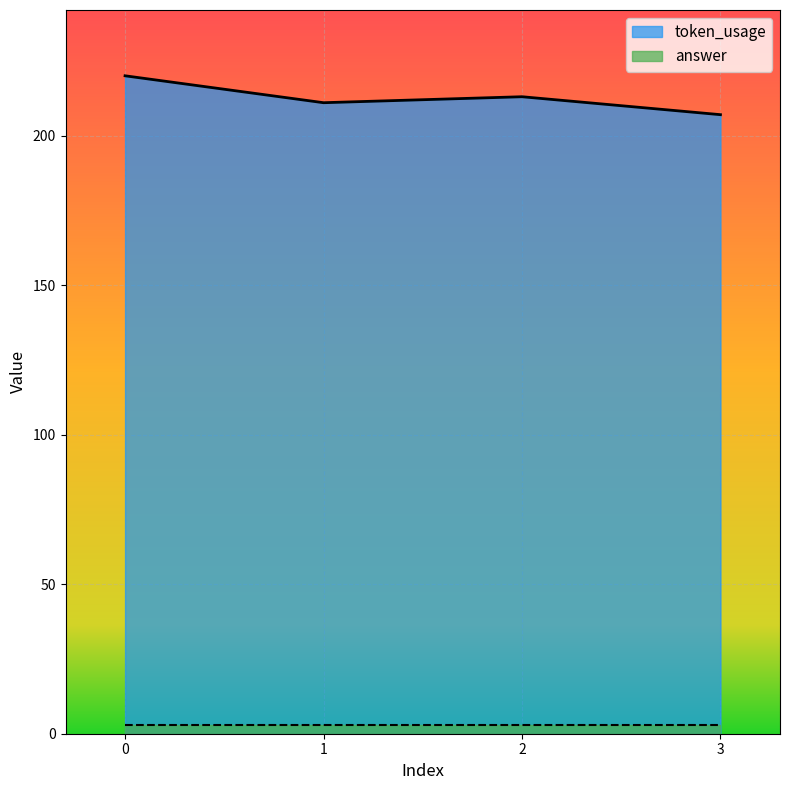

What is the minimum value shown in the chart?

207